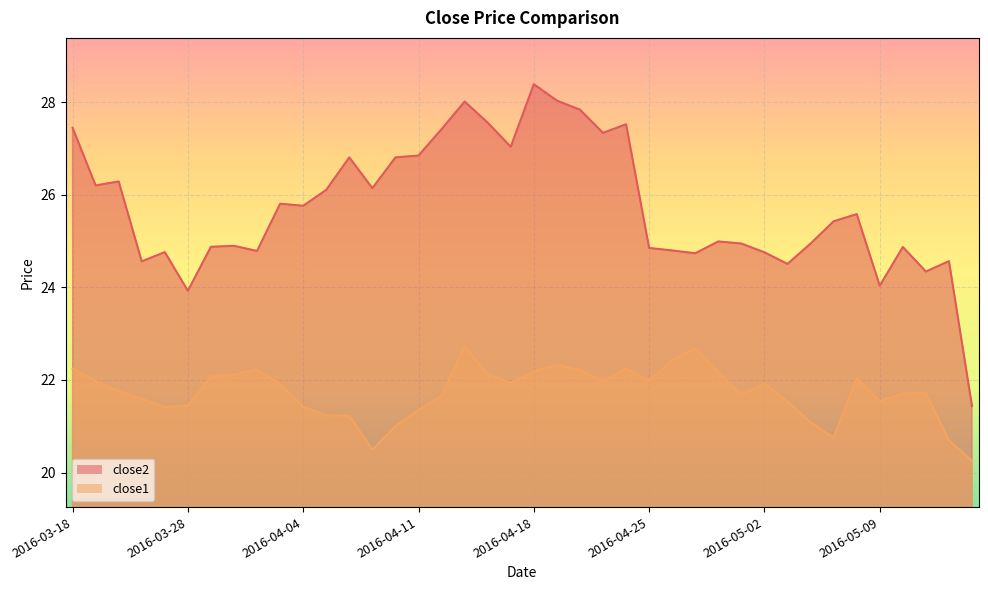

Between 2016-03-21 and 2016-05-09, which is larger?

2016-03-21